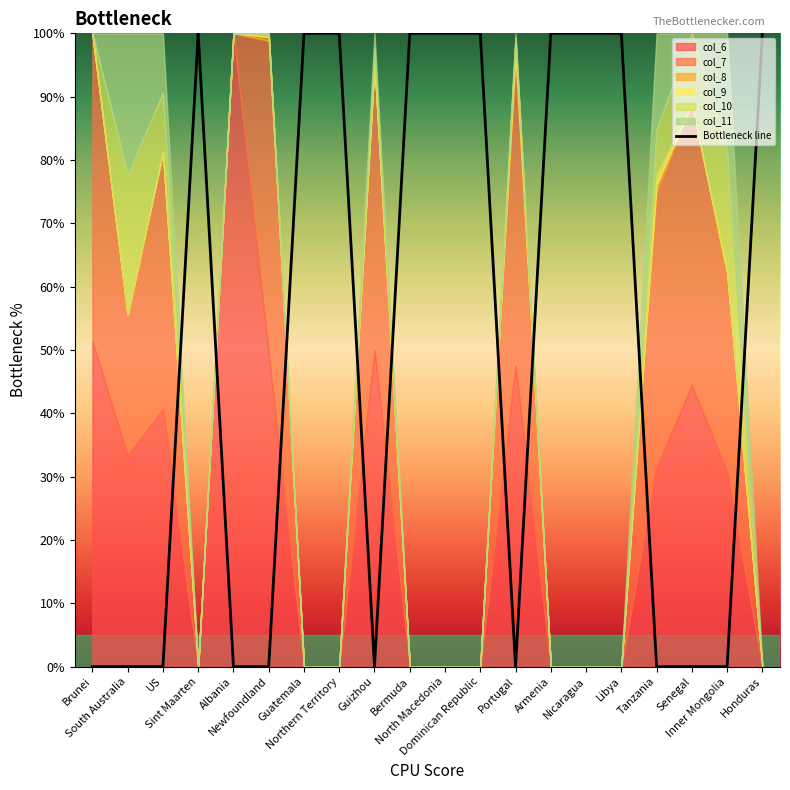

How many values are below zero?

1